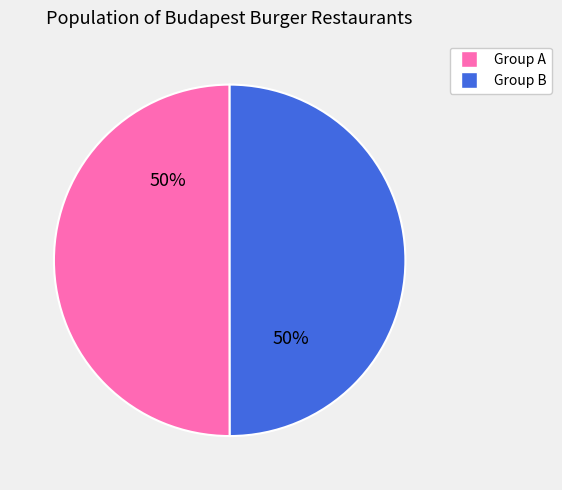

To the nearest percent, what is the average slice percentage?

50%